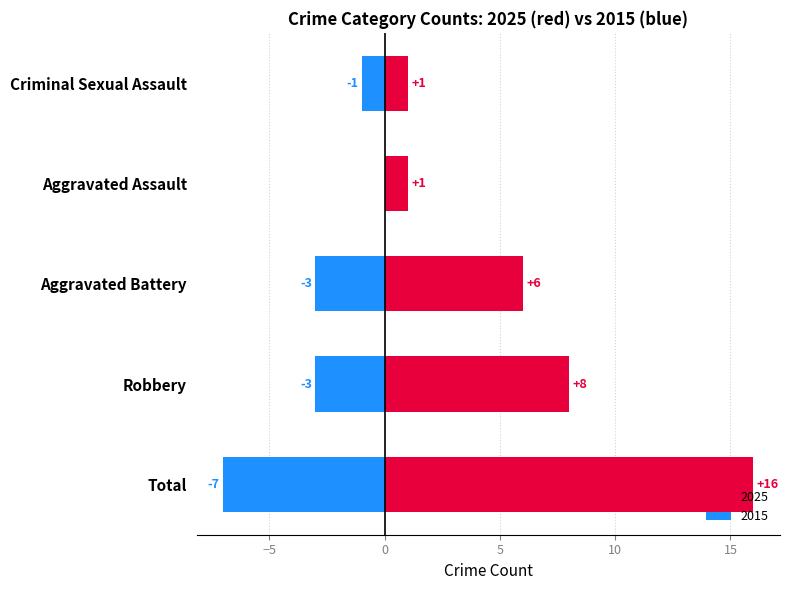

Are the bars grouped side by side (vs. stacked)?

Yes